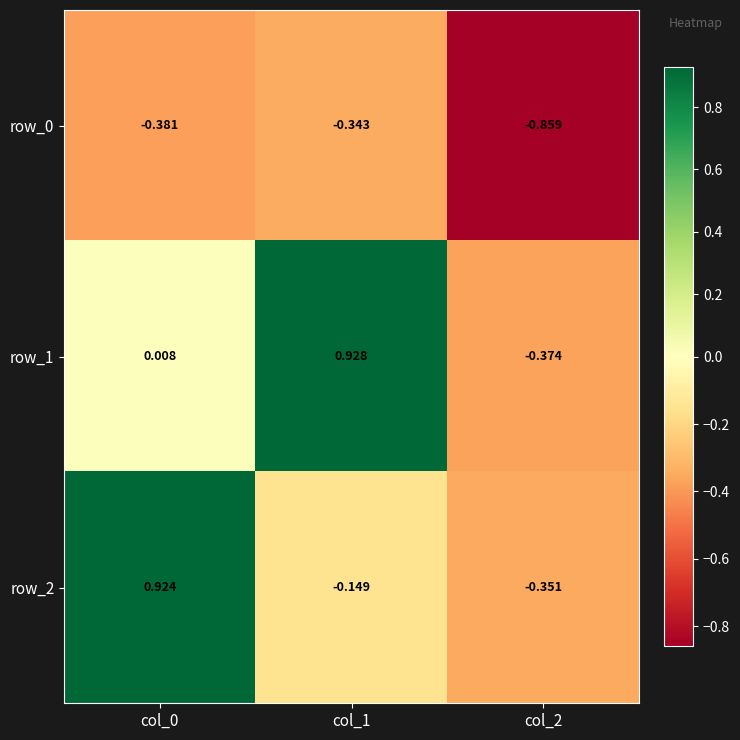

What is the sum of all row_1 values?

0.6